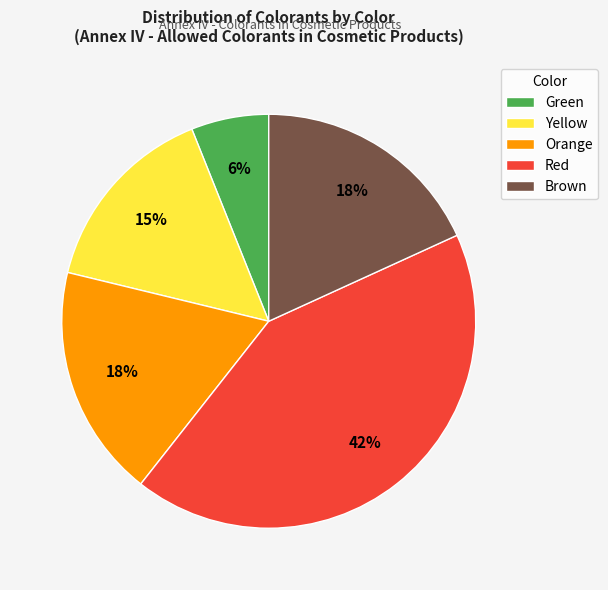

Which category has the smallest portion of the pie?

Green